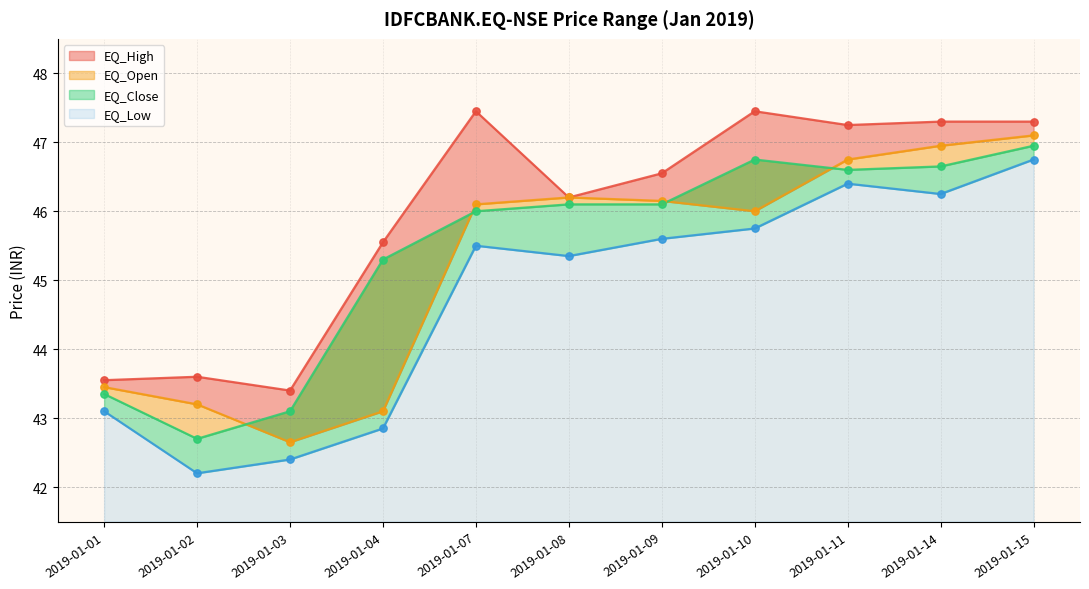

What are all the series names shown in the legend?

EQ_High, EQ_Open, EQ_Close, EQ_Low